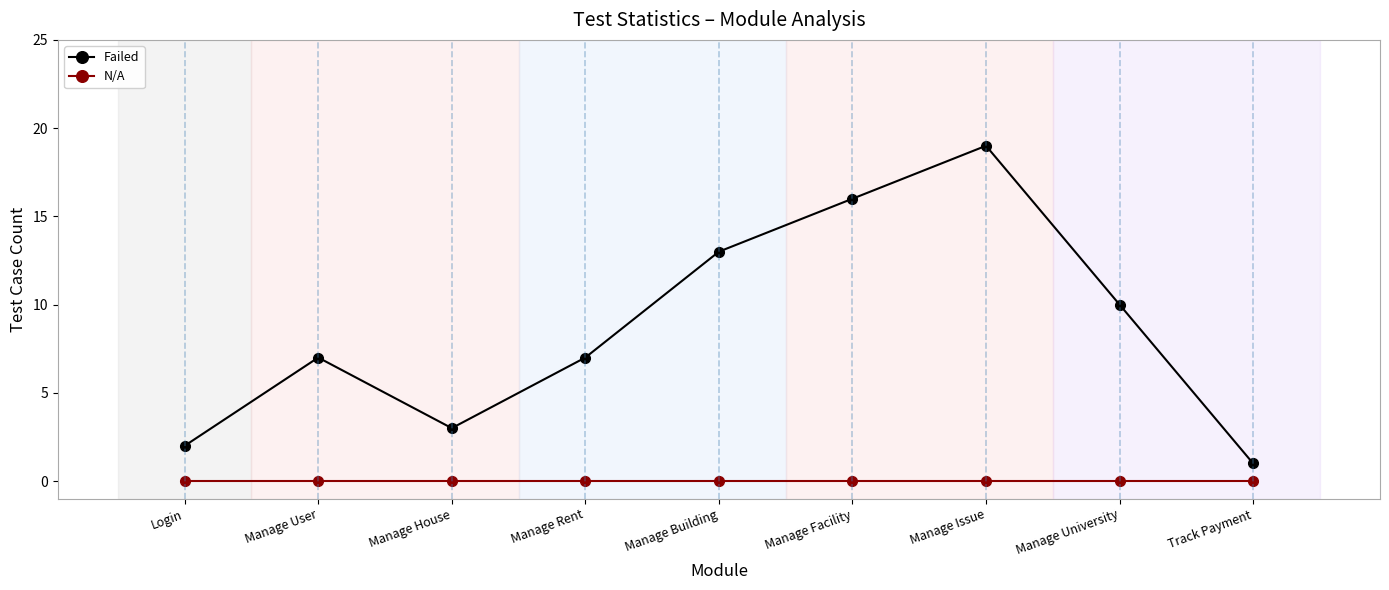

The value of N/A at Manage Building is 0. True or false?

True